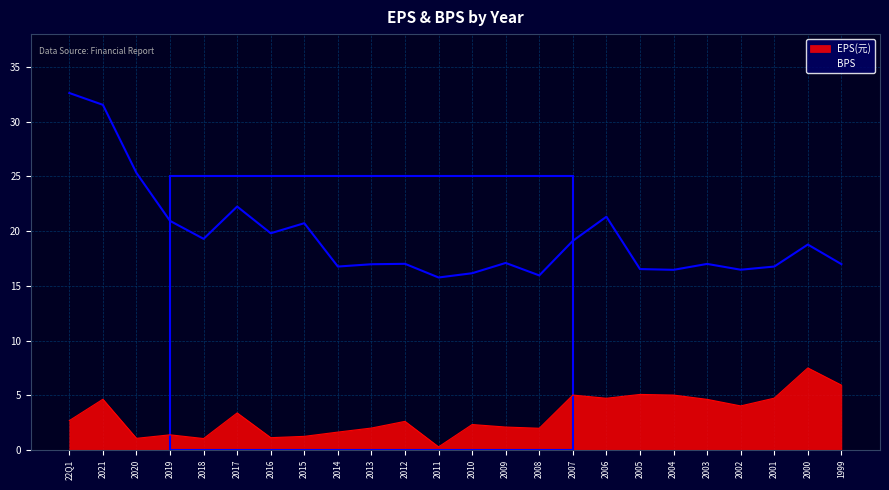

What is the average value of the EPS(元) series?

3.2